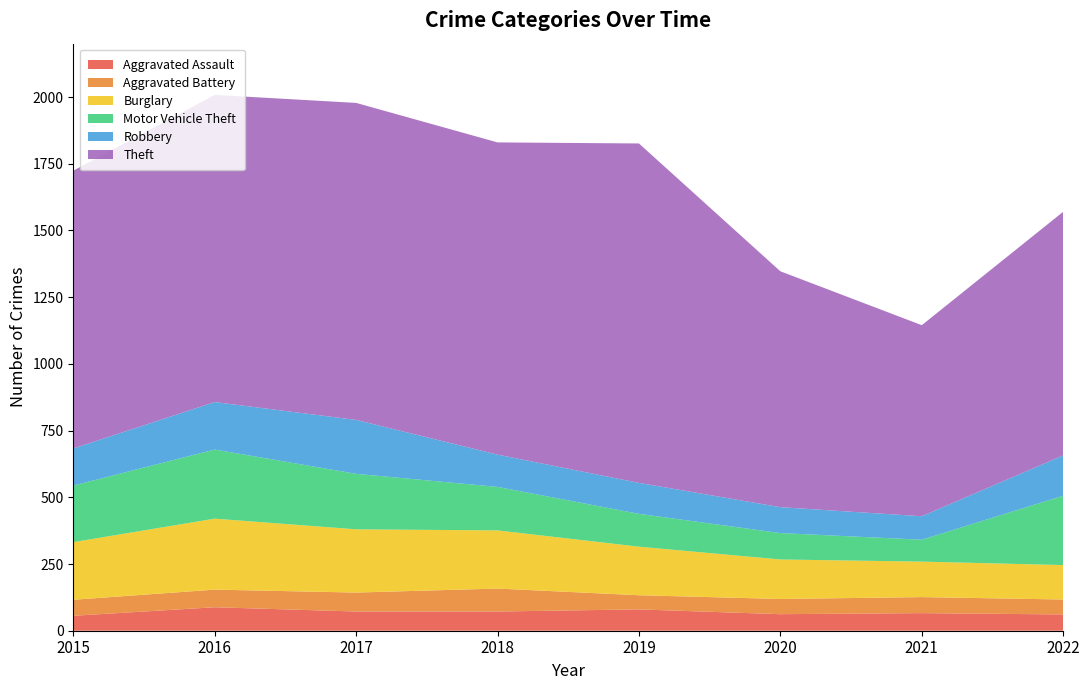

Reading left to right, transcribe all the data shown in this chart.

Aggravated Assault: 56	88	72	72	80	62	66	61
Aggravated Battery: 60	66	71	86	53	57	60	56
Burglary: 216	266	237	218	182	148	133	129
Motor Vehicle Theft: 212	259	208	163	123	99	82	260
Robbery: 139	178	202	121	116	97	88	151
Theft: 1041	1151	1188	1170	1272	884	716	913